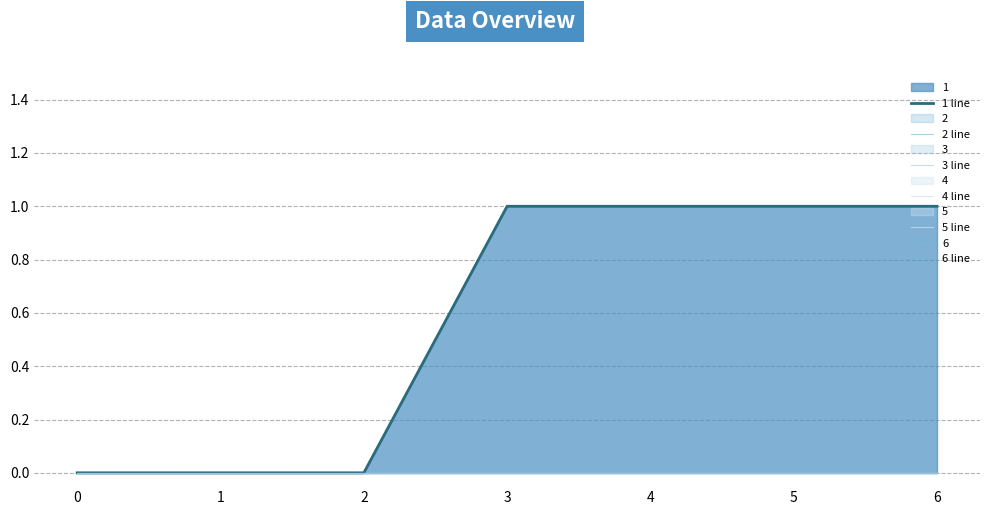

True or false: 2 line and 6 line intersect in this chart.

False